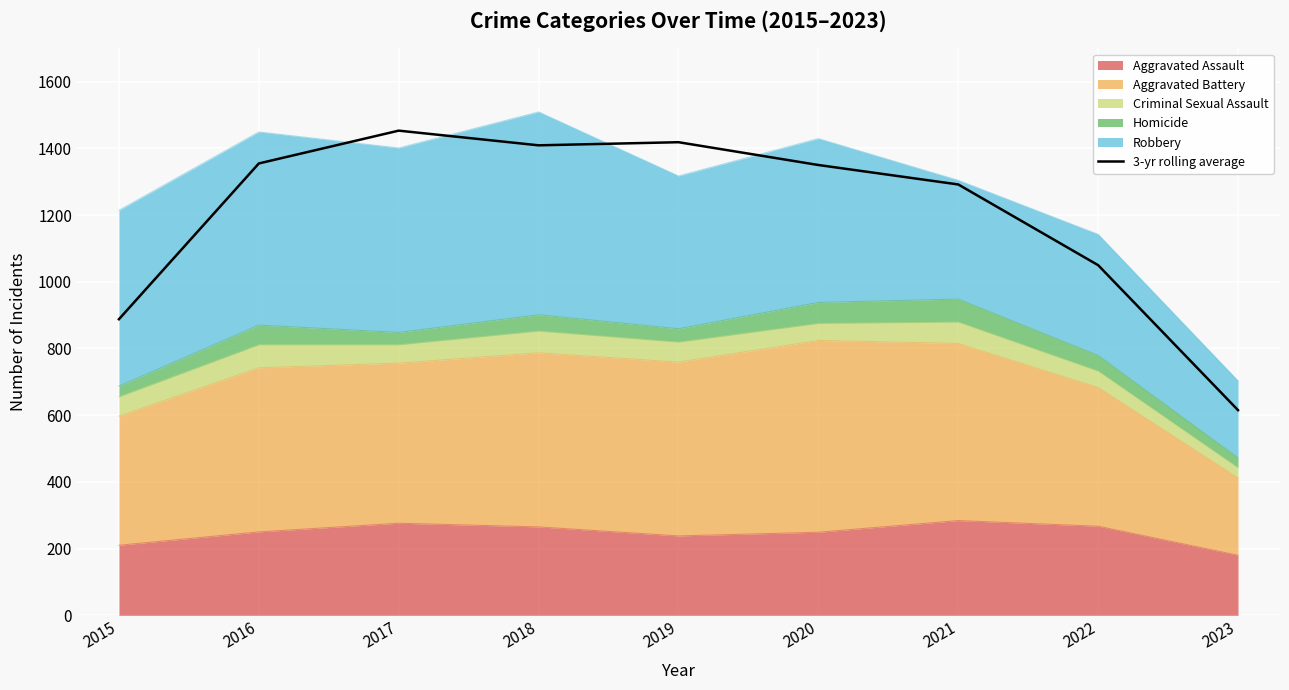

Reading right to left, extract all data points from this chart.

615.0	1049.7	1291.7	1350.0	1418.3	1409.0	1453.0	1354.7	887.7